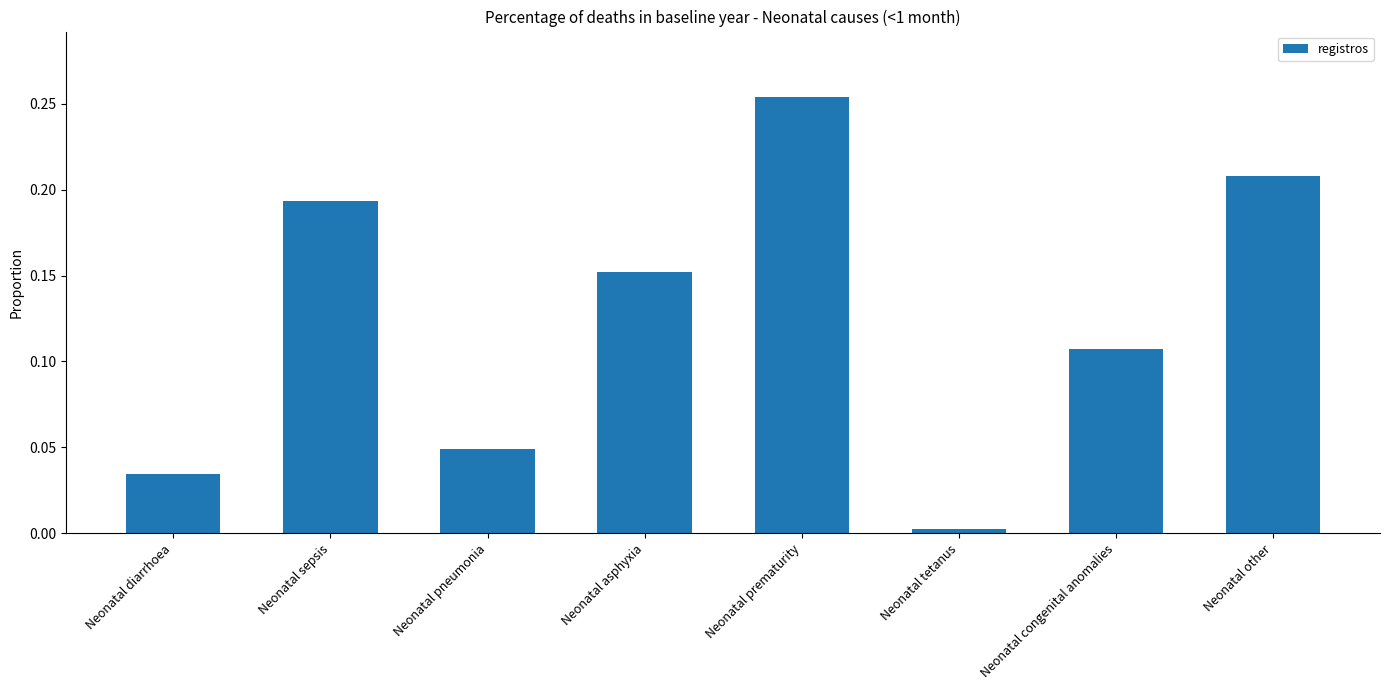

What position from the right is Neonatal congenital anomalies?

2